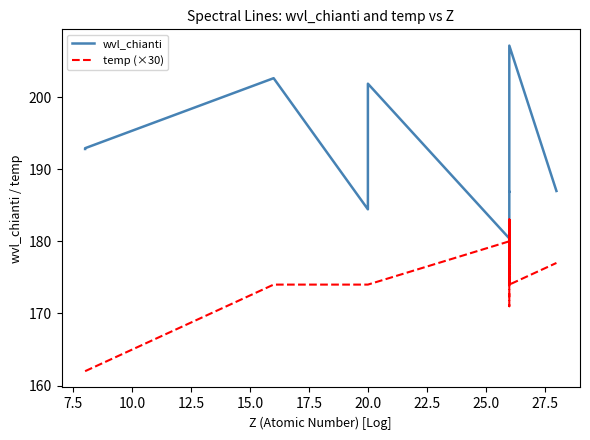

Rank the series by their maximum value, from highest to lowest.

wvl_chianti, temp (×30)